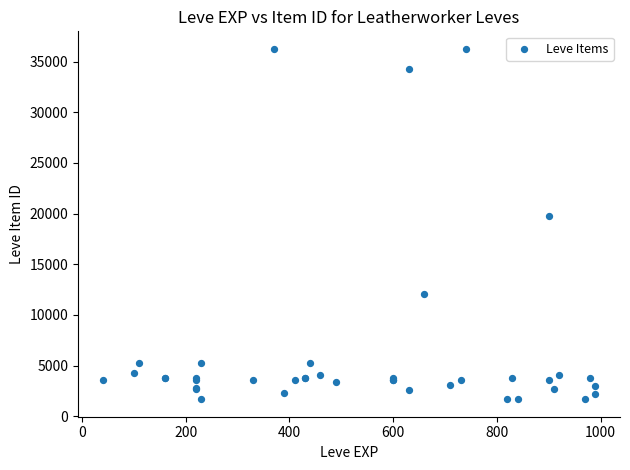

What Y value in the scatter plot is closest to 18967?

19744